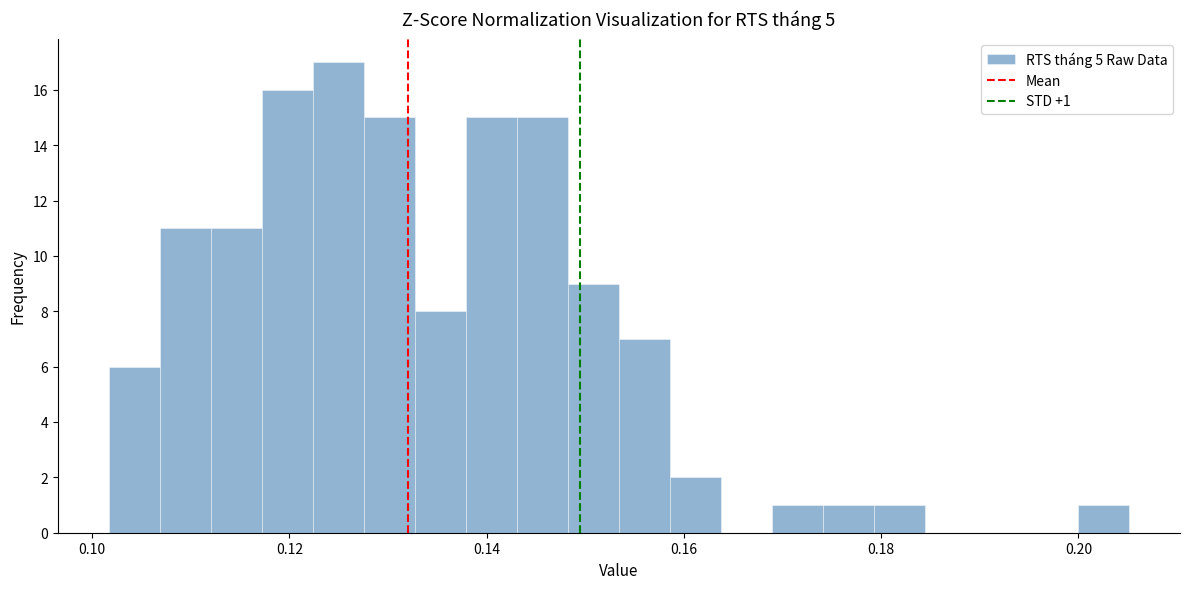

Read against the x-axis, roughly where is the centre of the tallest bar?

0.124